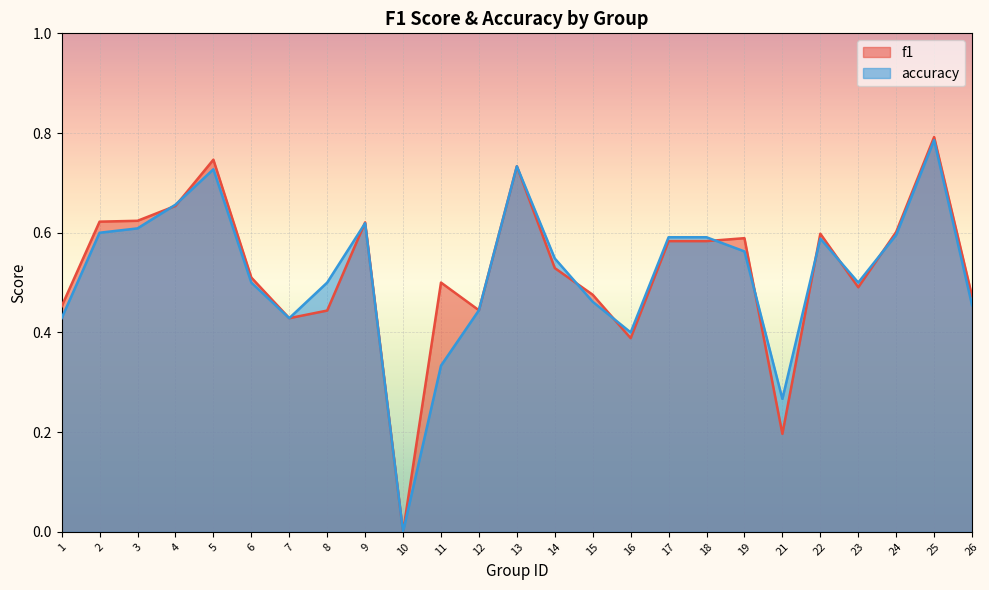

What are all the series names shown in the legend?

f1, accuracy